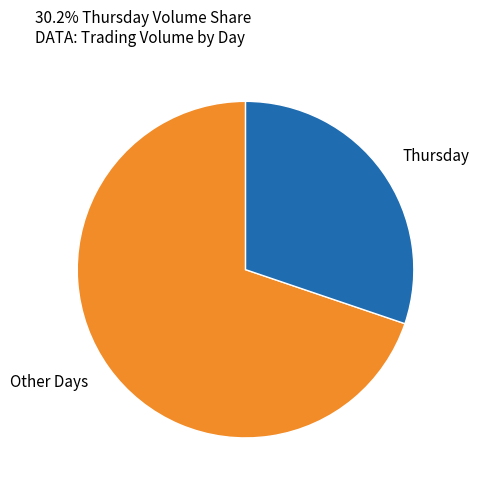

Rank the categories by value from highest to lowest.

Other Days, Thursday